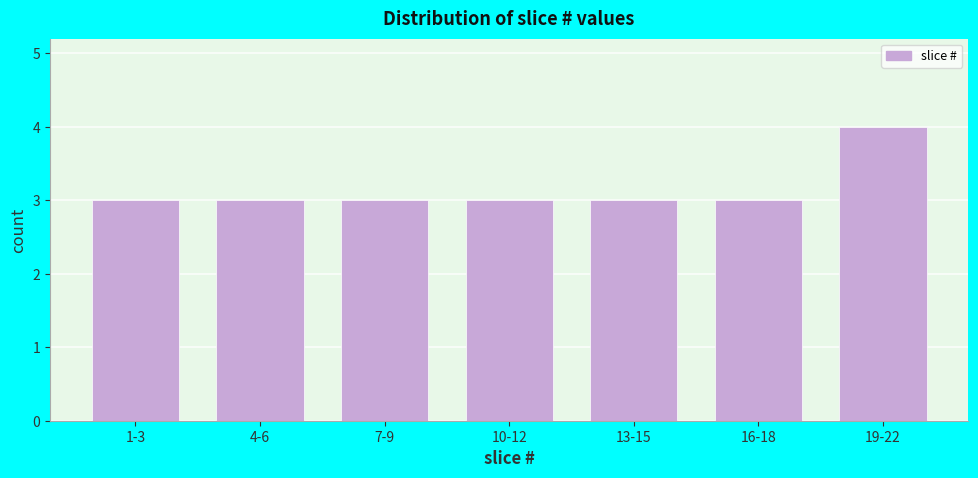

Reading left to right, extract all data points from this chart.

3	3	3	3	3	3	4